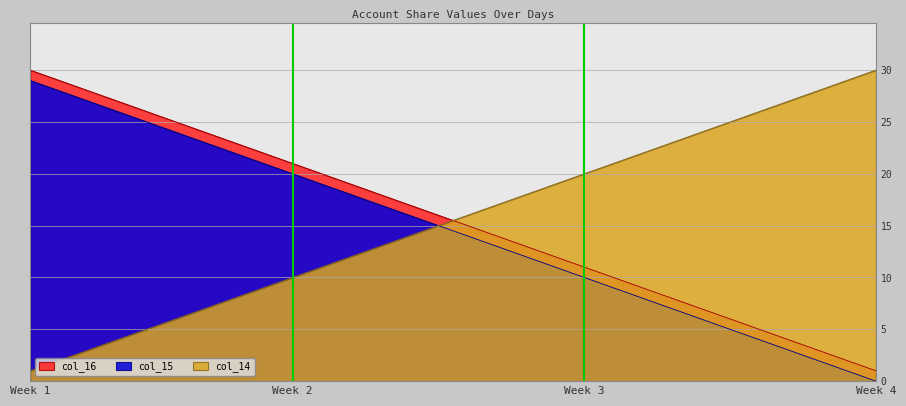

True or false: col_16 and col_15 cross at least once.

False